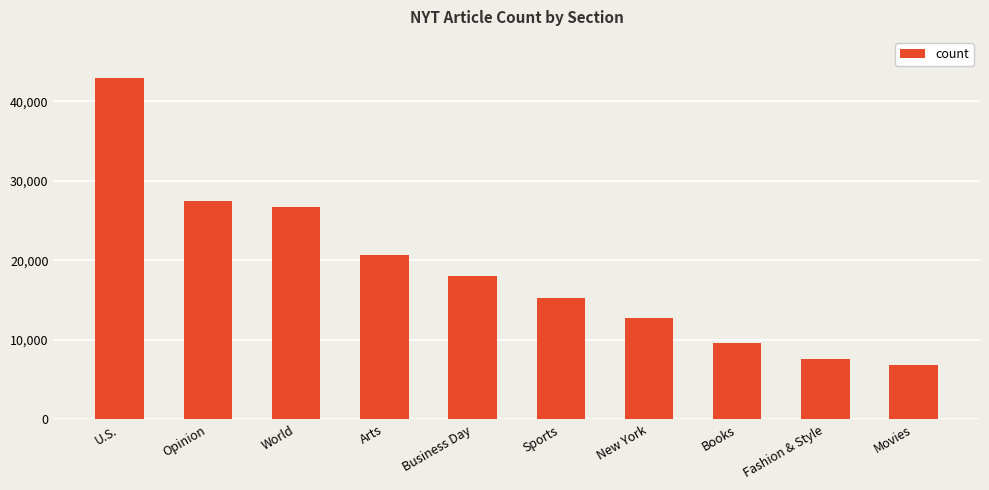

Rank the categories by value from lowest to highest.

Movies, Fashion & Style, Books, New York, Sports, Business Day, Arts, World, Opinion, U.S.